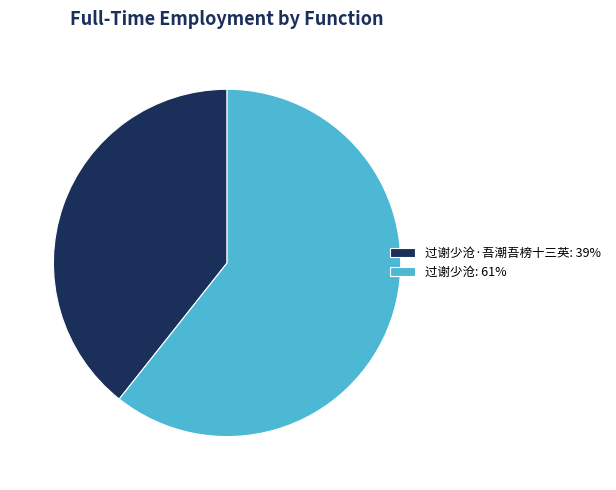

Which category has the biggest portion of the pie?

过谢少沧: 61%